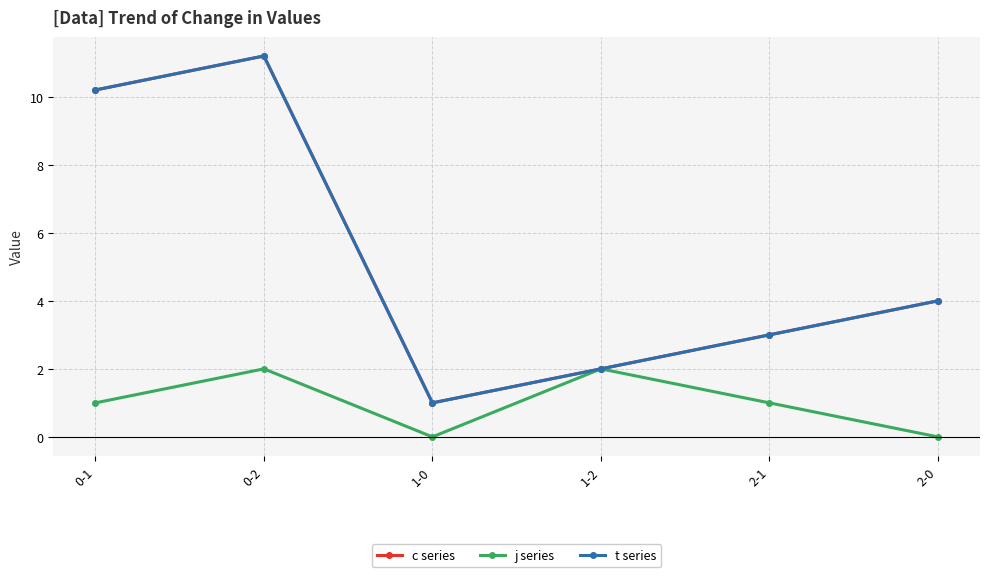

The c series series shows 5.0 at 2-1. True or false?

False